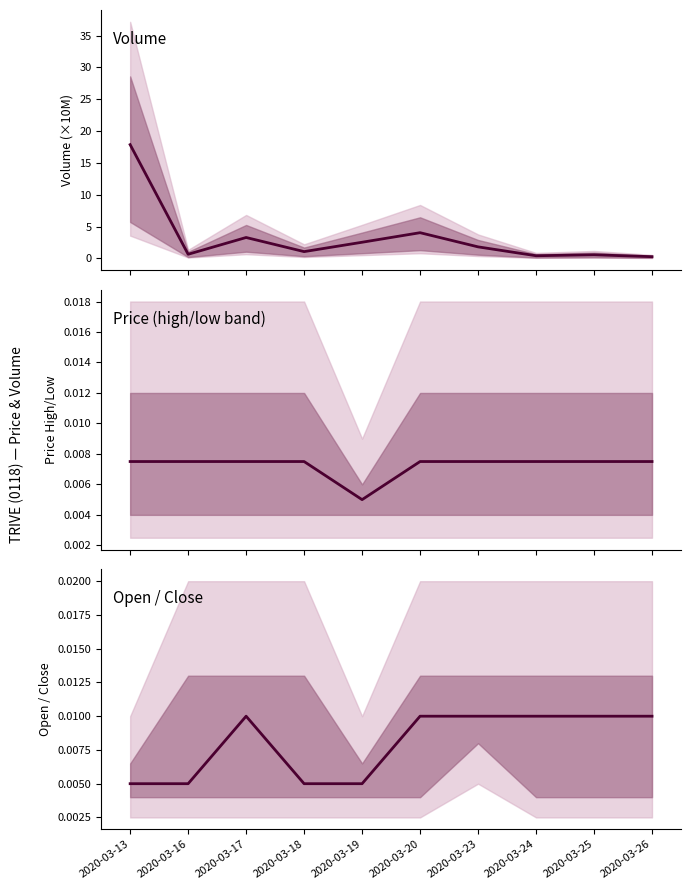

List the series in order of their peak value, lowest first.

high, close, vol